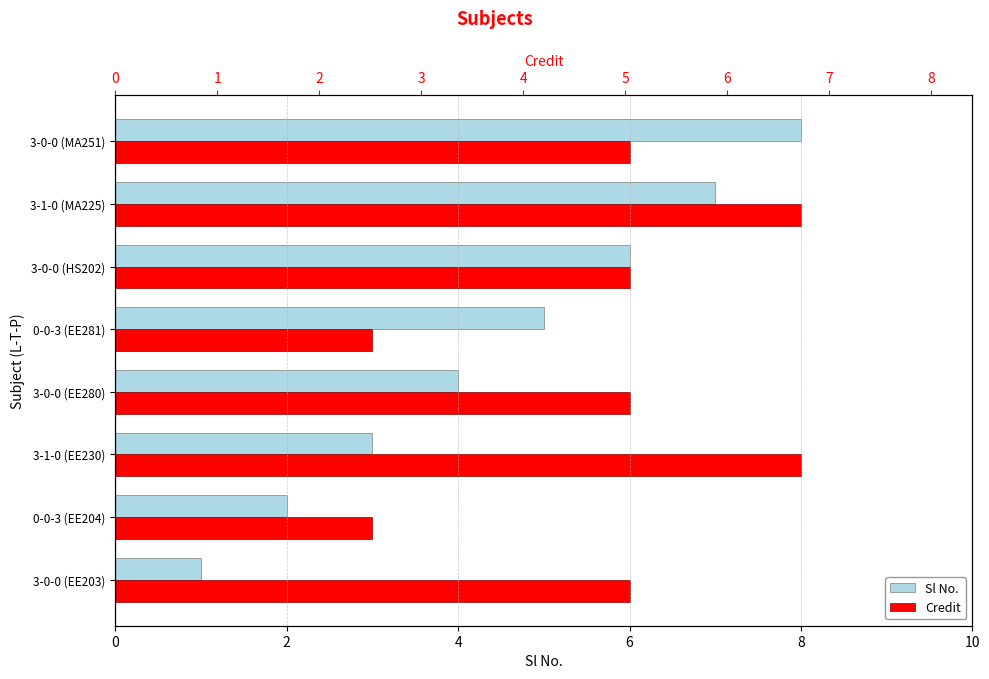

List the series in order of their peak value, lowest first.

Sl No., Credit